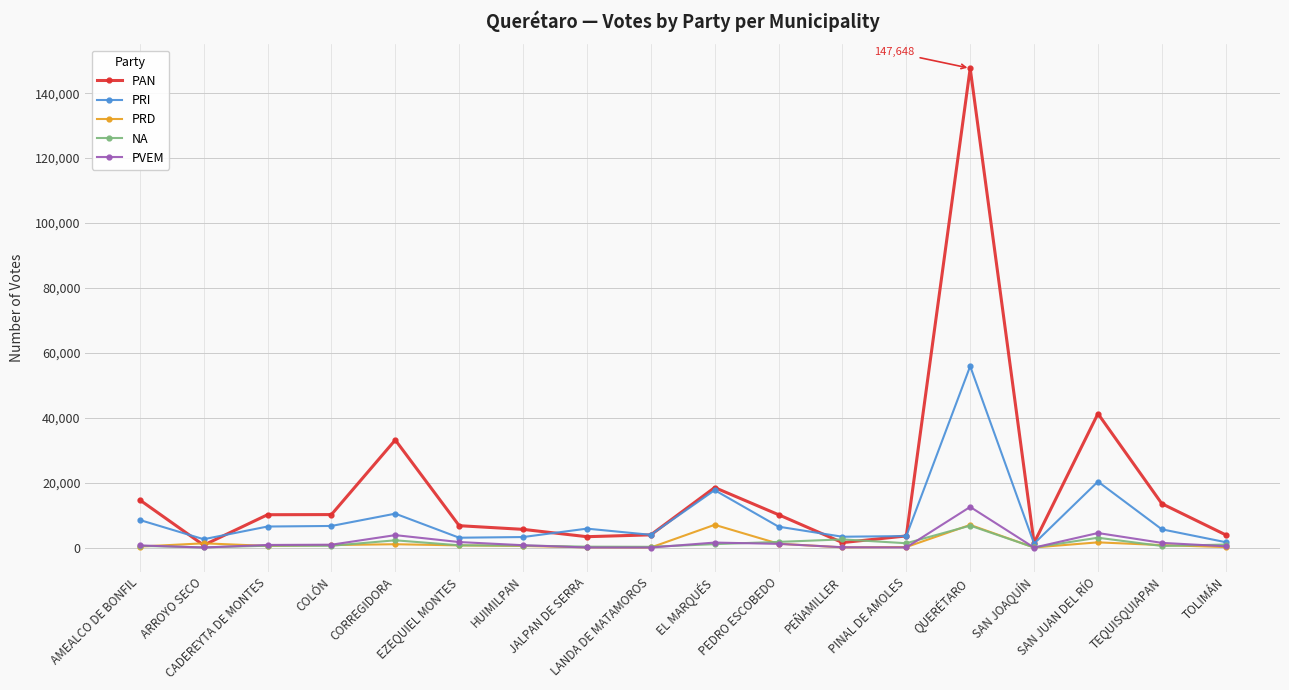

What is the maximum value for PRI?

55916